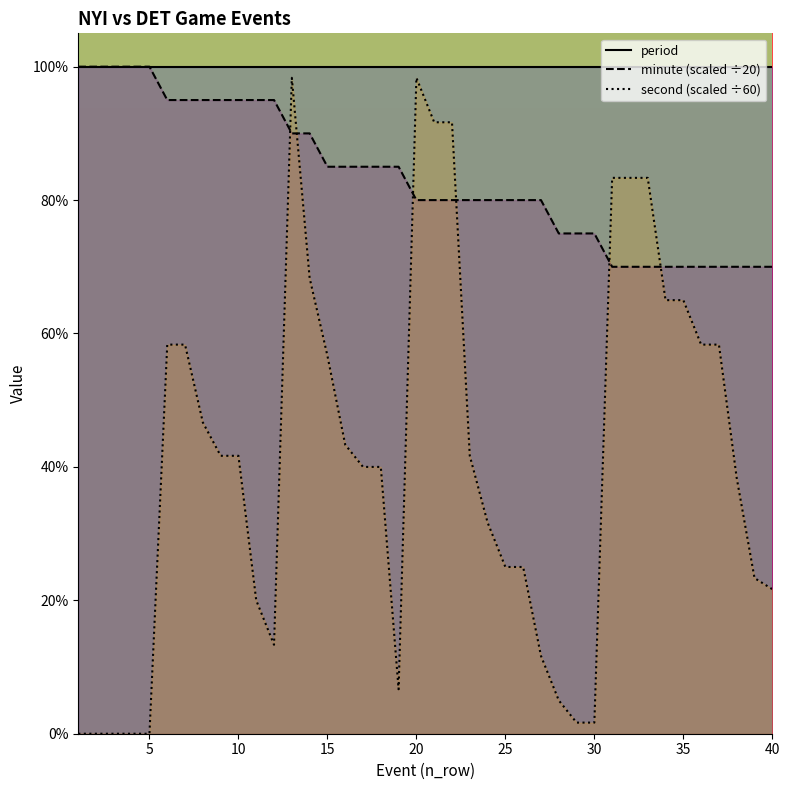

Does the chart have visible grid lines?

No